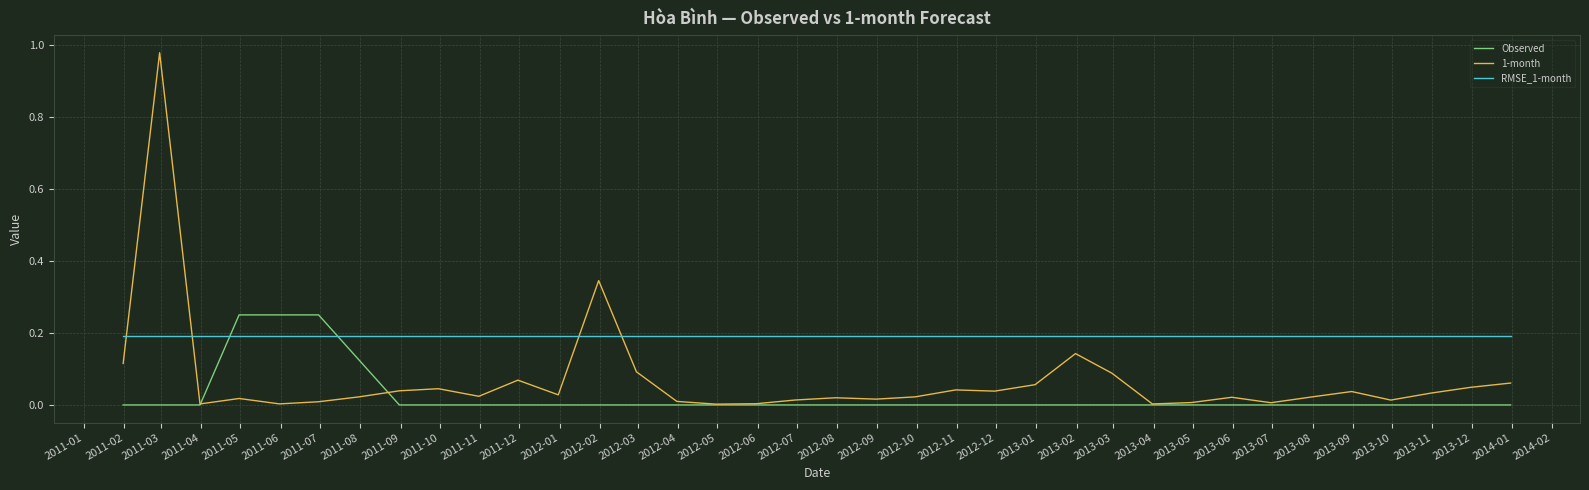

After their last crossing, which series has the higher values: 1-month or RMSE_1-month?

RMSE_1-month